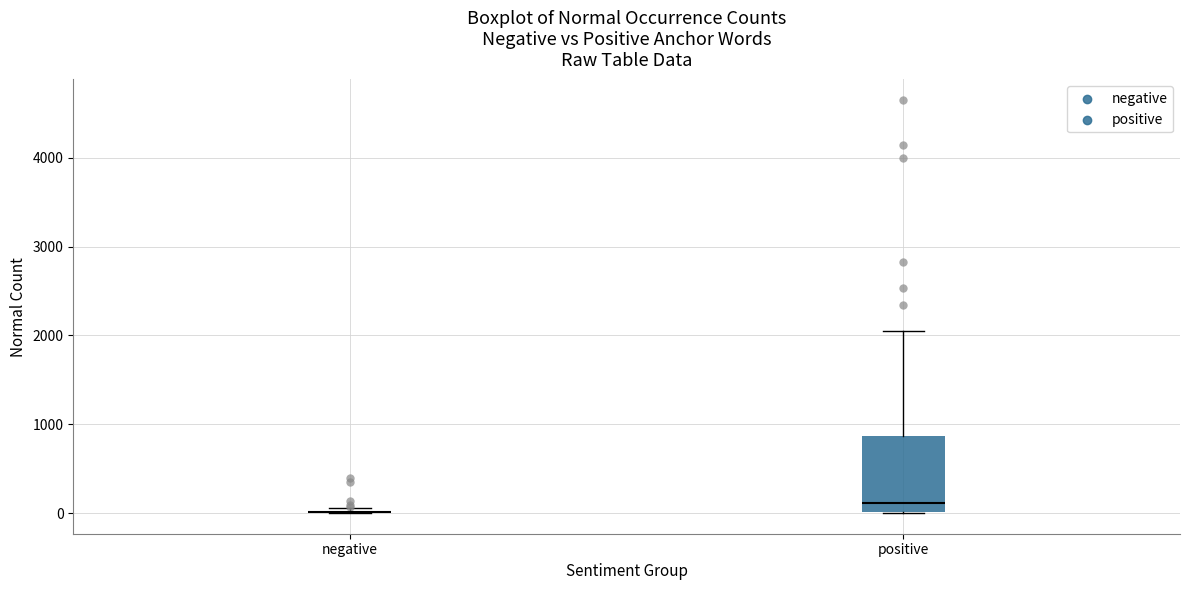

Reading left to right, transcribe this box plot: for each box, give where its median line is, the range the box spans, and where its two whiskers end, as read against the y-axis. The values are not printed on the chart, so give them approximately, as read against the axis.

negative: box collapsed to a line at 0, whiskers 0 to 100
positive: median 100, box 0 to 900, whiskers 0 to 2100